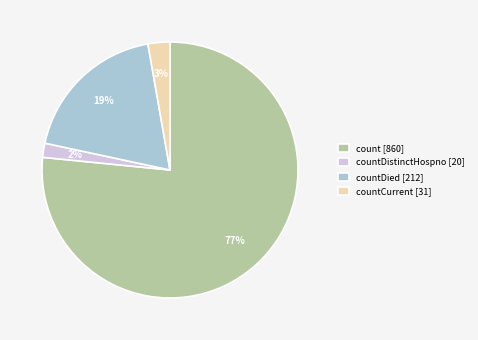

Count the number of slices in the pie.

4